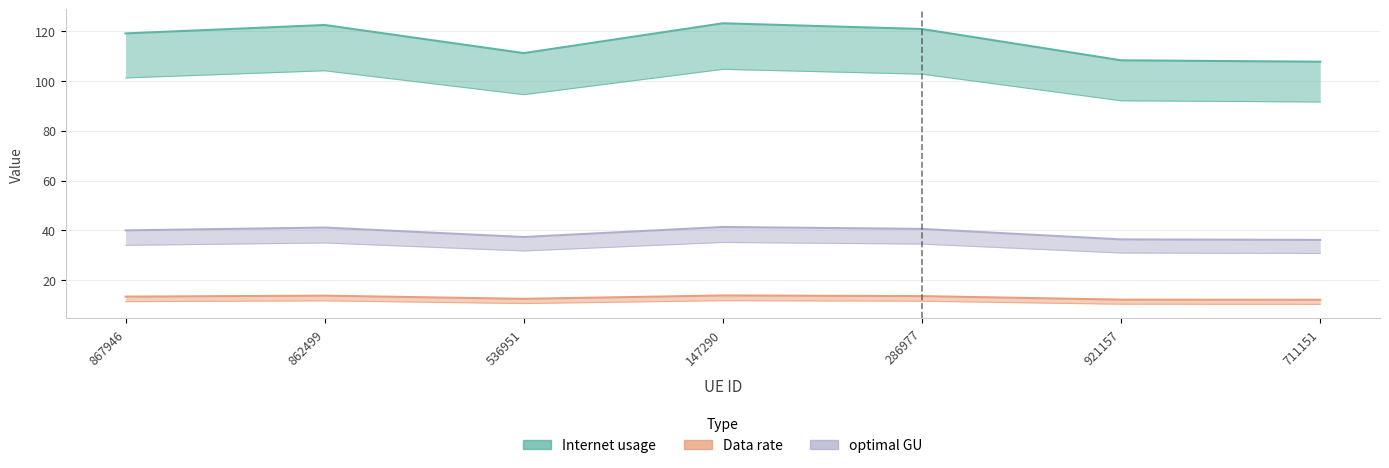

What is the minimum value shown in the chart?

10.3